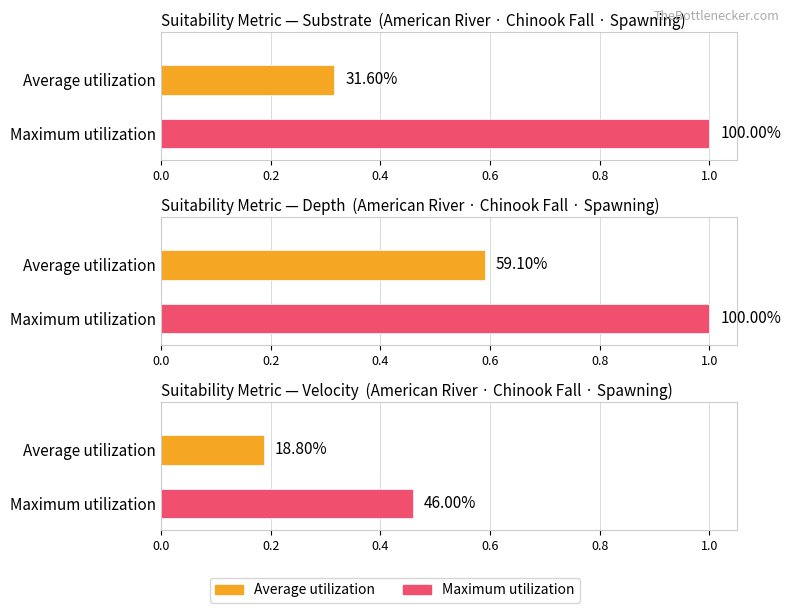

Rank the series at Chinook / Spawning / Depth from highest to lowest value.

Maximum utilization, Average utilization